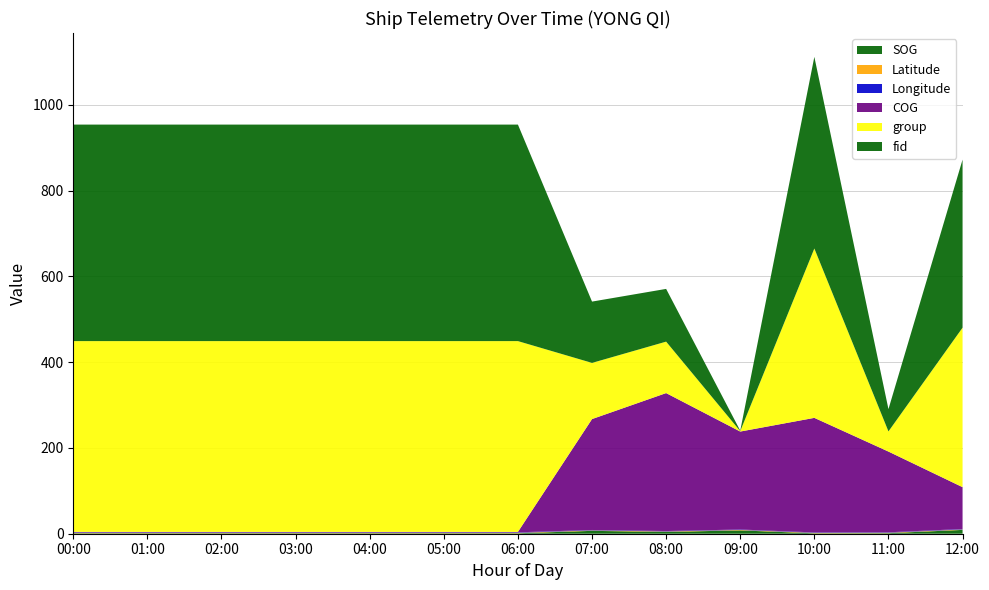

At which category is the sum across all series the highest?

10:00